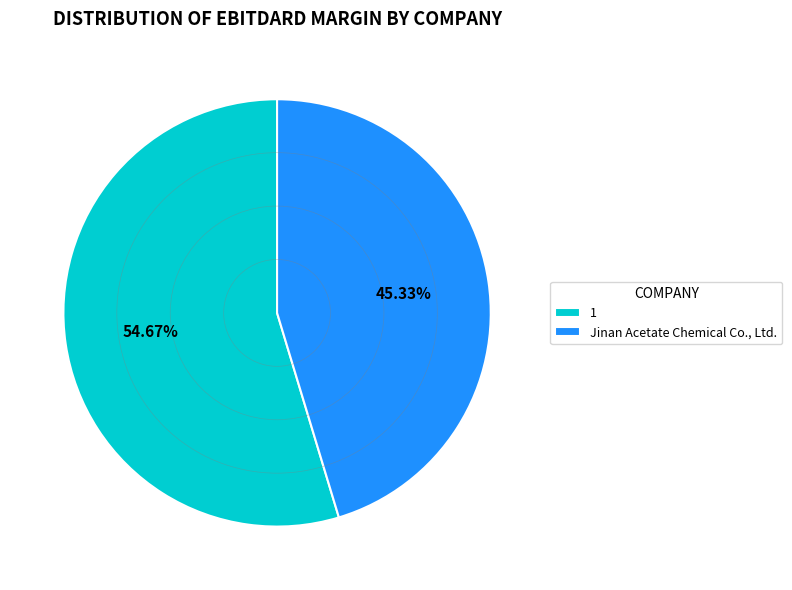

Rank the categories by value from highest to lowest.

1, Jinan Acetate Chemical Co., Ltd.